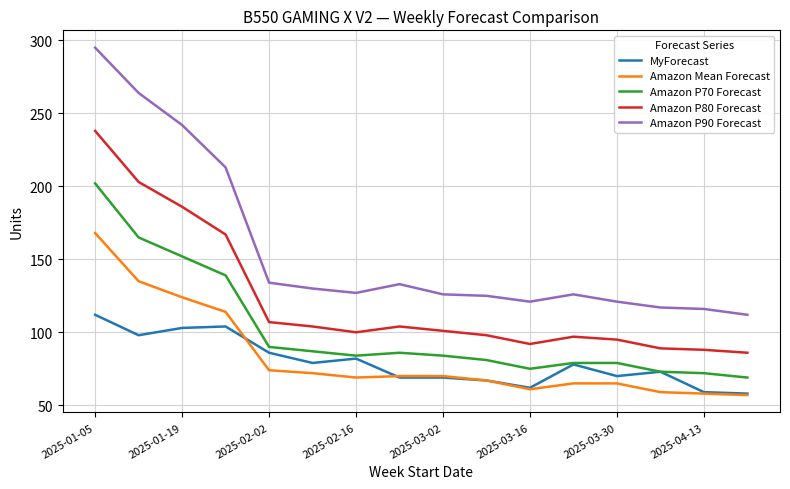

What are all the series names shown in the legend?

MyForecast, Amazon Mean Forecast, Amazon P70 Forecast, Amazon P80 Forecast, Amazon P90 Forecast